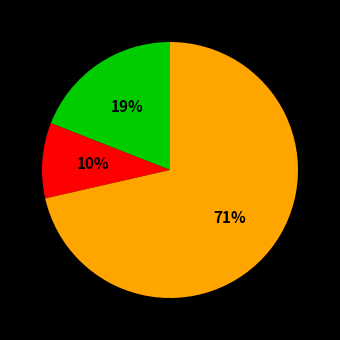

To the nearest percent, what is the average slice percentage?

33%